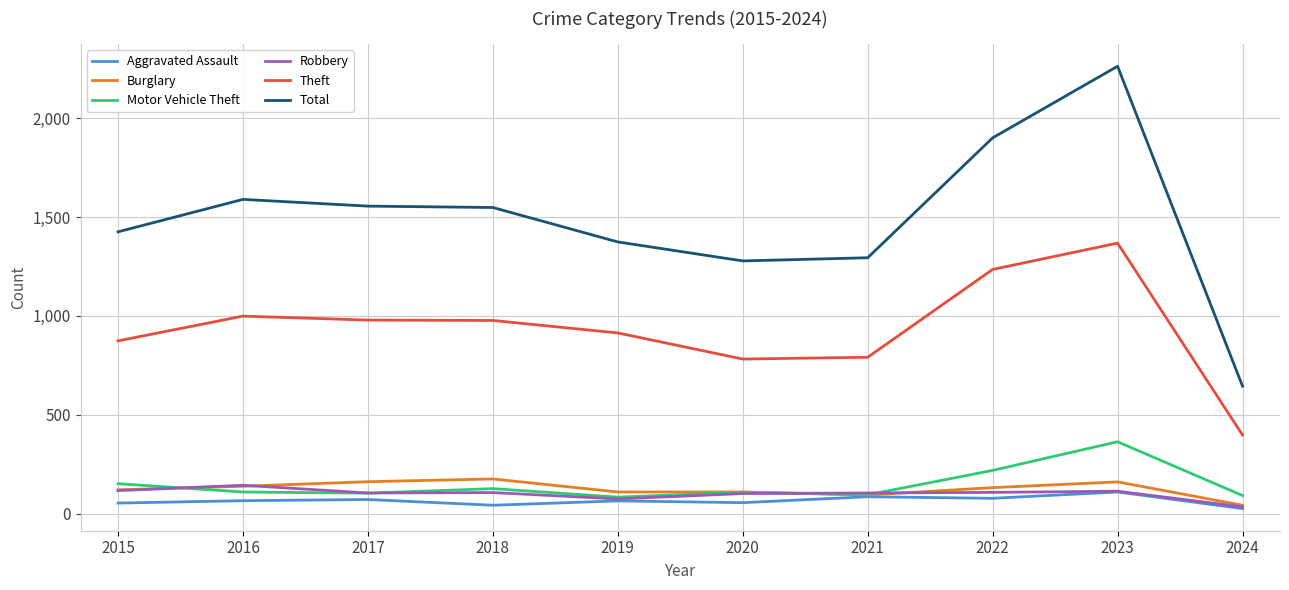

True or false: Aggravated Assault and Total intersect in this chart.

False